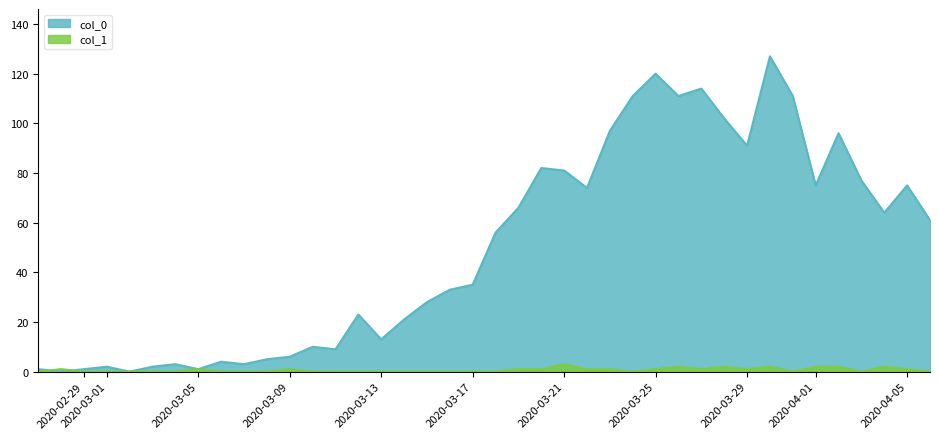

How many intersections are there between col_0 and col_1?

2